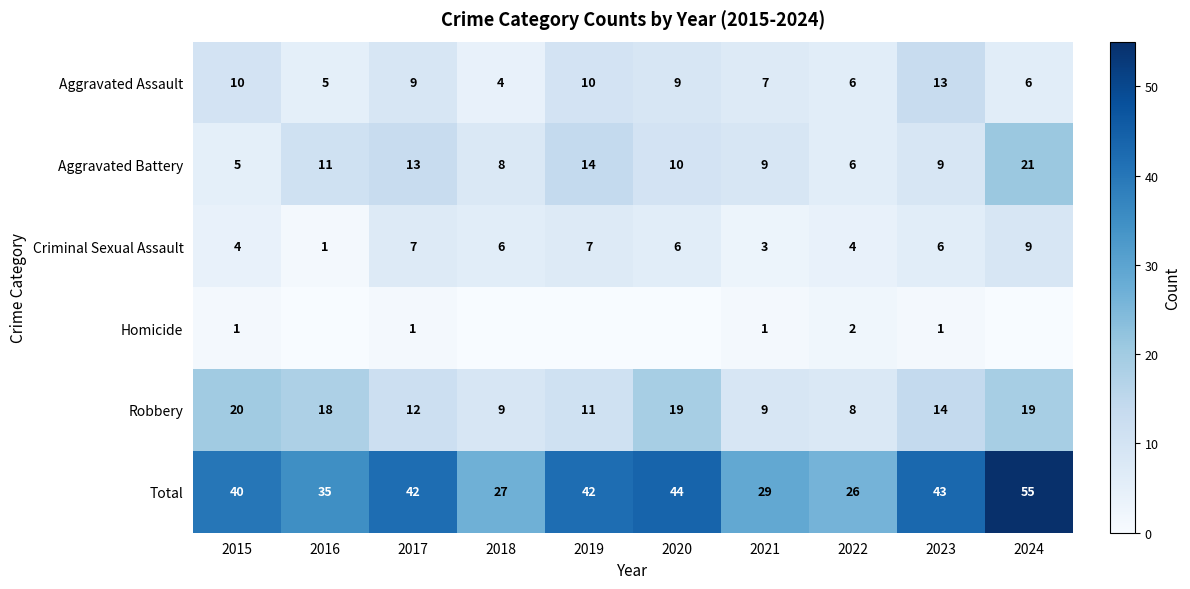

Is it true that Total equals 44 at 2018?

False